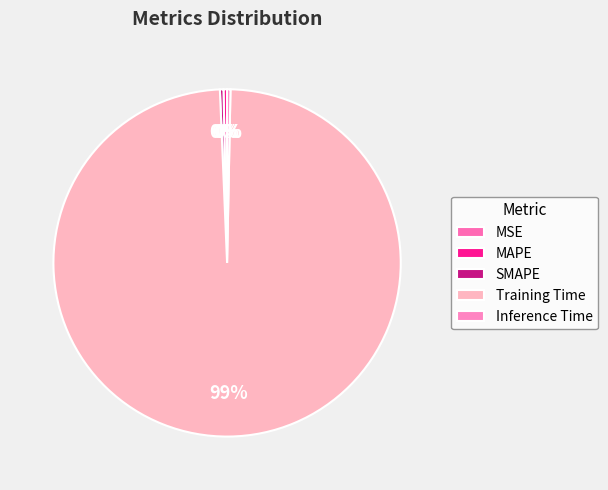

What is the smallest slice in the pie chart?

MSE